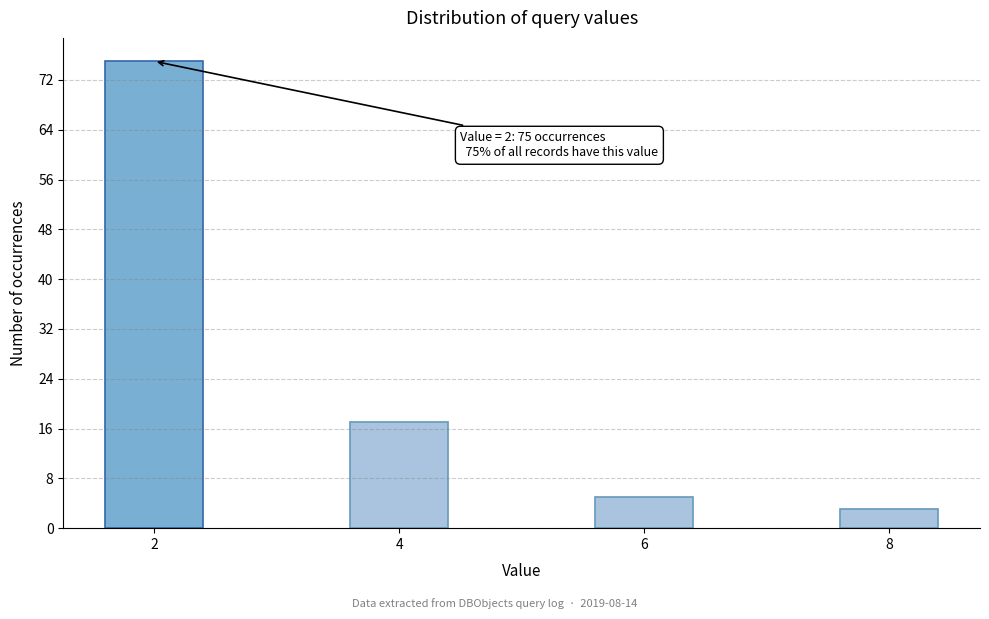

Reading left to right, transcribe all the data shown in this chart.

2=75	4=17	6=5	8=3